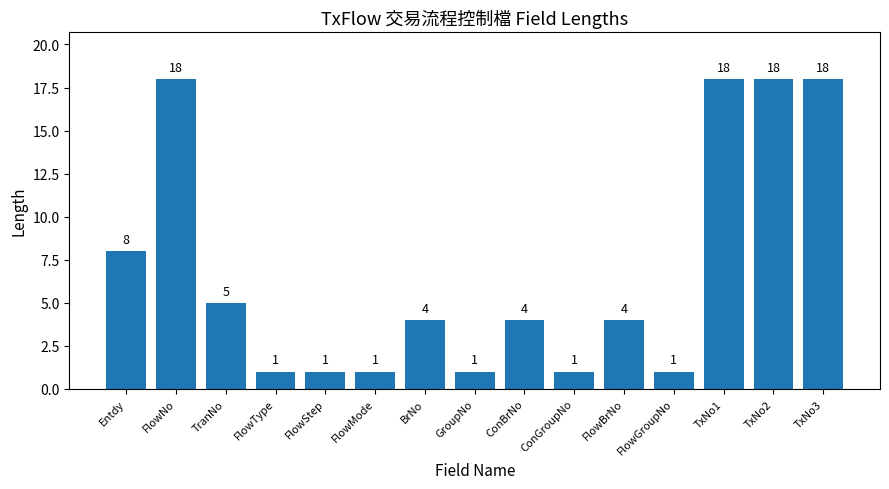

True or false: the data shows 18 at TxNo2.

True